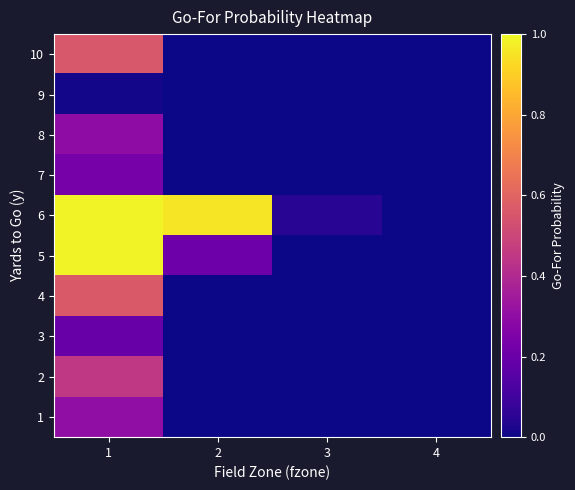

Reading left to right, what are all the values shown in this chart?

1: 1=0.3	2=0.0	3=0.0	4=0.0
2: 1=0.4	2=0.0	3=0.0	4=0.0
3: 1=0.2	2=0.0	3=0.0	4=0.0
4: 1=0.6	2=0.0	3=0.0	4=0.0
5: 1=1.0	2=0.2	3=0.0	4=0.0
6: 1=1.0	2=1.0	3=0.0	4=0.0
7: 1=0.2	2=0.0	3=0.0	4=0.0
8: 1=0.3	2=0.0	3=0.0	4=0.0
9: 1=0.0	2=0.0	3=0.0	4=0.0
10: 1=0.6	2=0.0	3=0.0	4=0.0